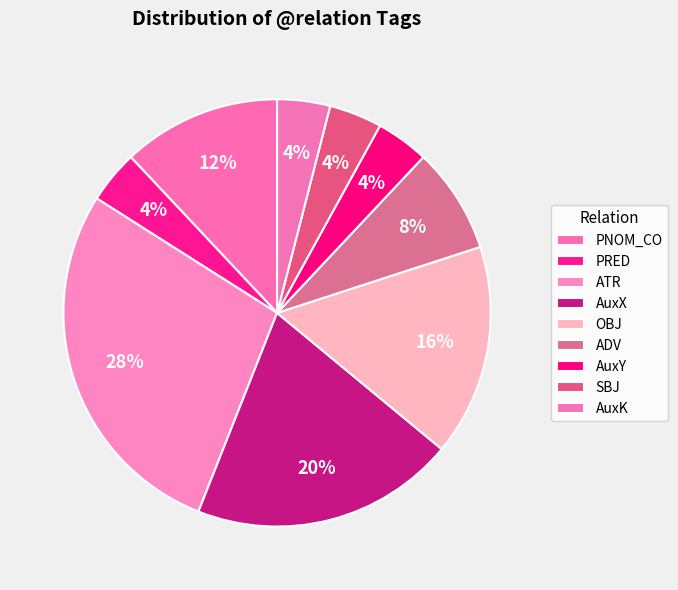

Is there any slice that represents more than half of the pie?

No